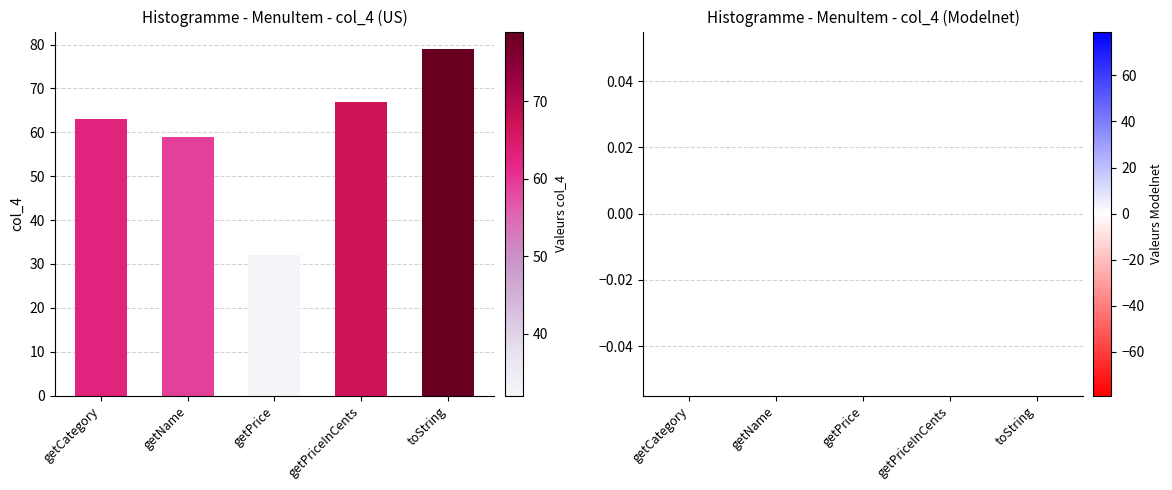

List the labels in order of value, smallest first.

getPrice, getName, getCategory, getPriceInCents, toString